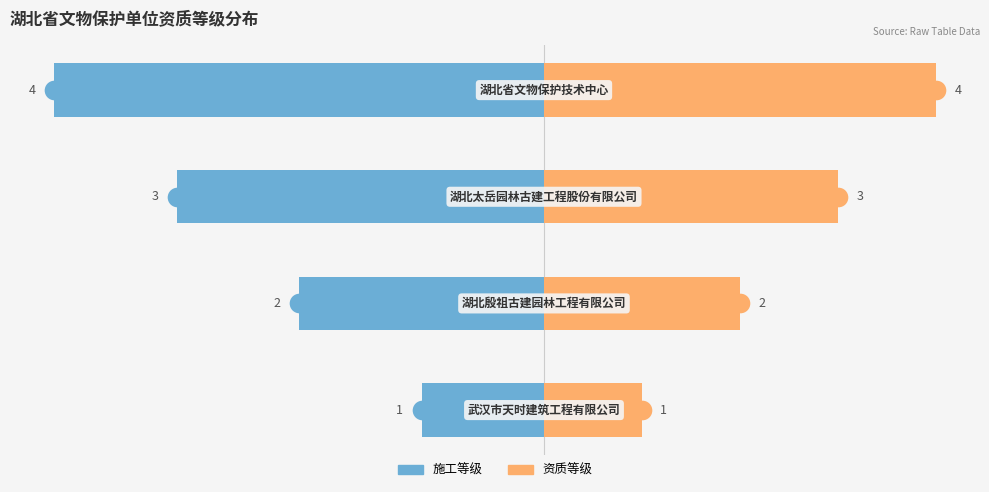

Is the value of 序号(右) at 1 greater than the value of 序号(左) at 3?

Yes